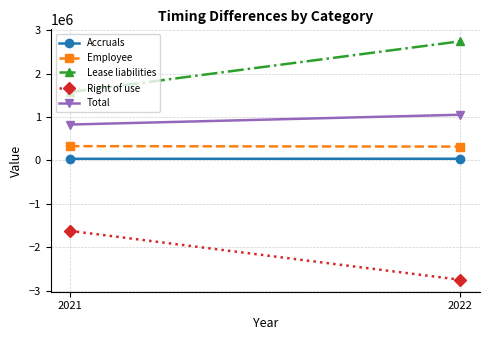

List the labels in order of Right of use value, largest first.

2021, 2022